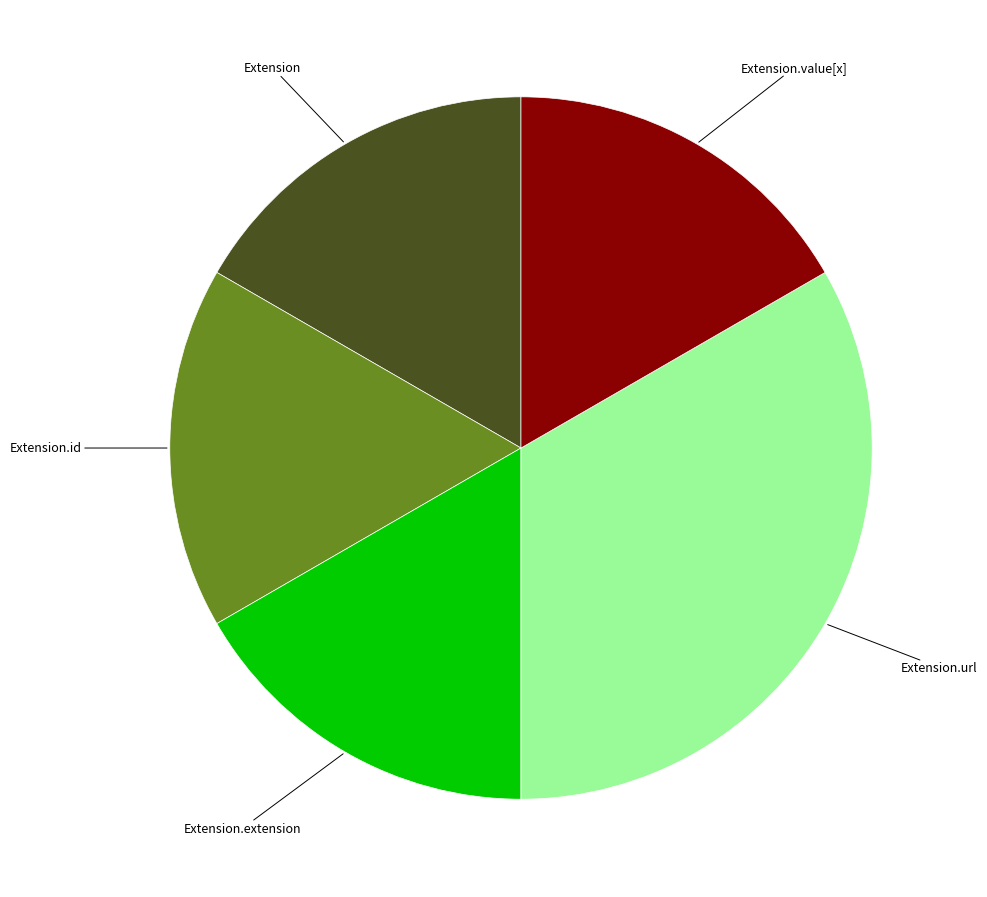

Is there a majority slice in this chart?

No